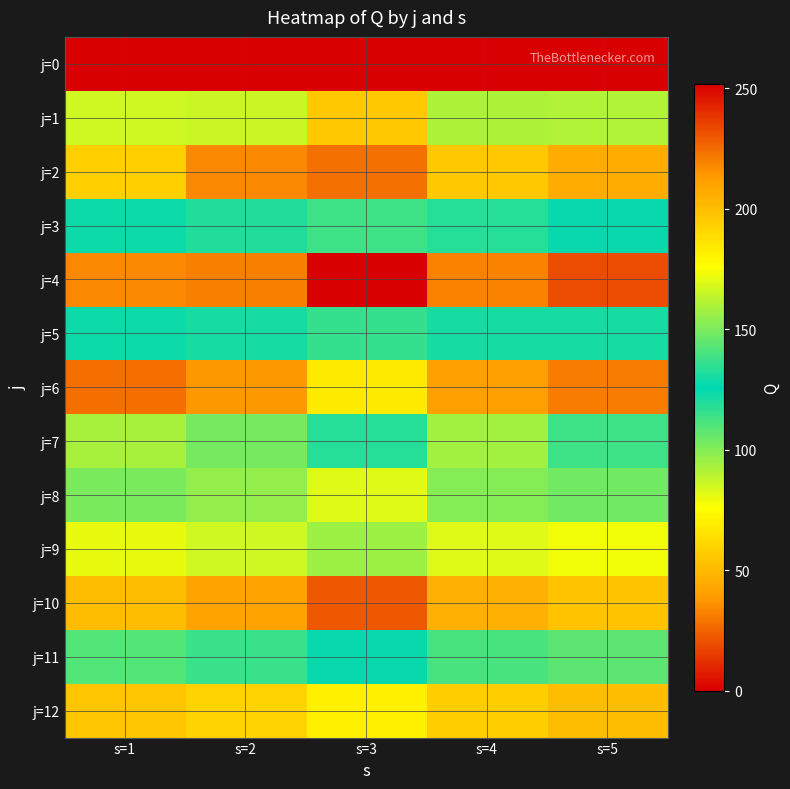

Count the number of categories in the chart.

5